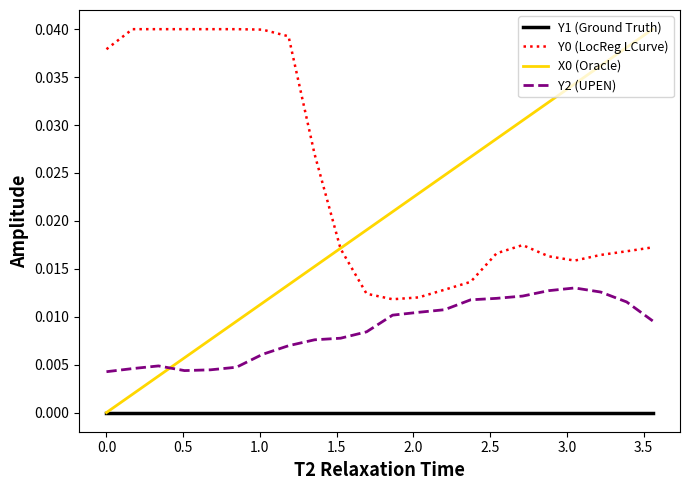

True or false: Y2 (UPEN) and Y0 (LocReg LCurve) intersect in this chart.

False